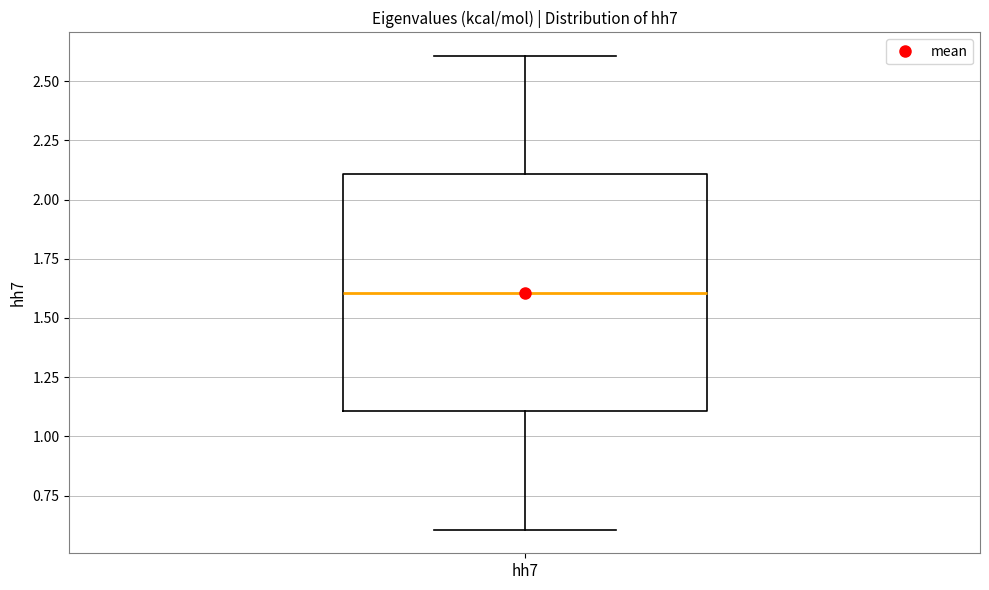

Where does the median line of the box for hh7 sit on the y-axis? The values are not printed on the chart, so give them approximately, as read against the axis.

1.6